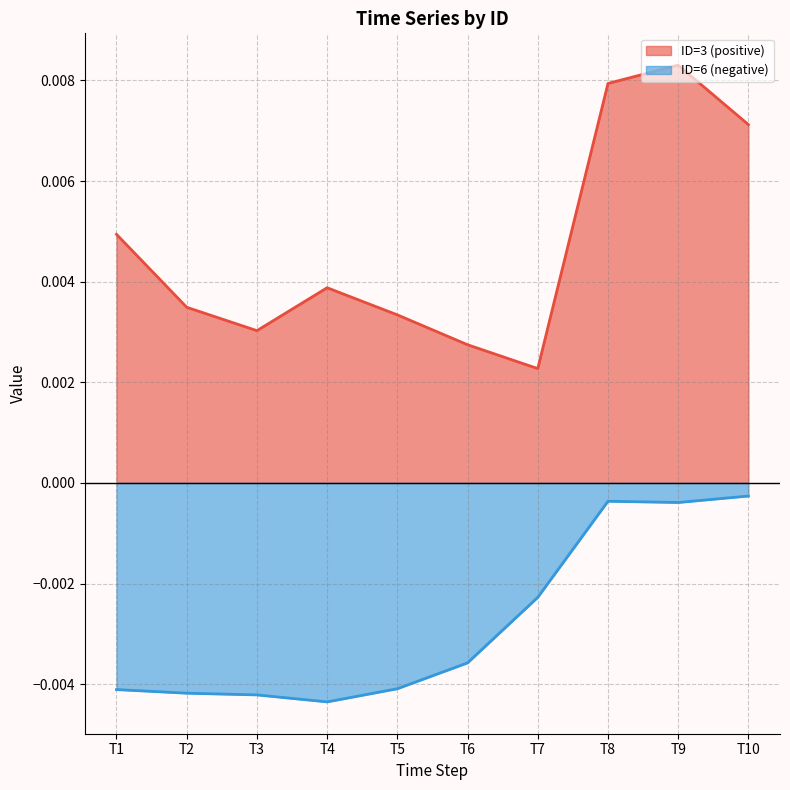

True or false: ID=3 (positive) and ID=6 (negative) cross at least once.

False